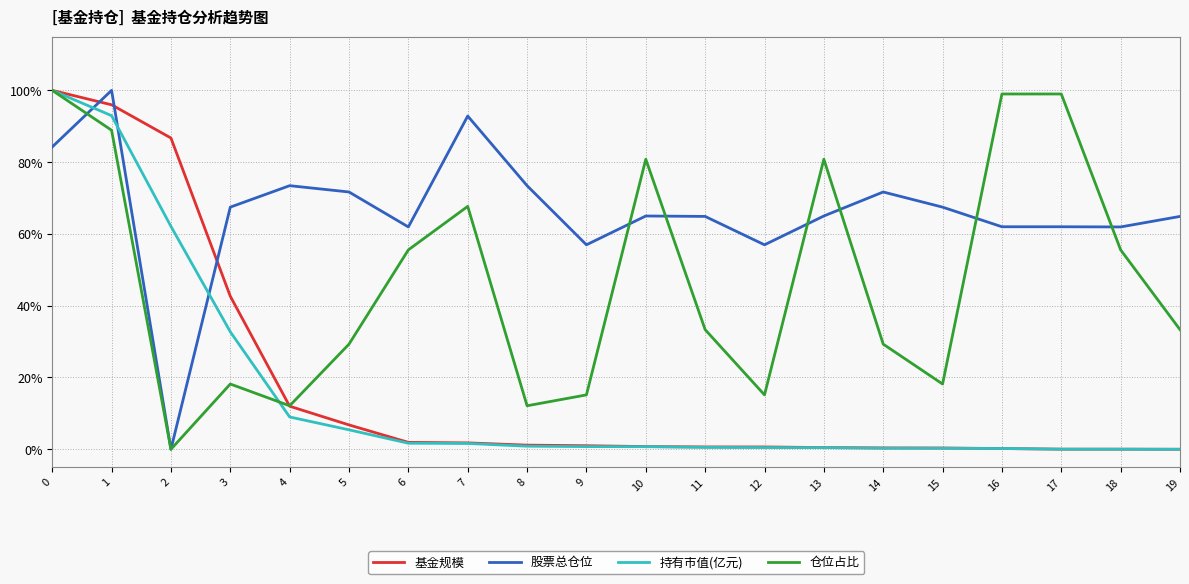

True or false: 持有市值(亿元) has more than 1 interior local peaks.

False